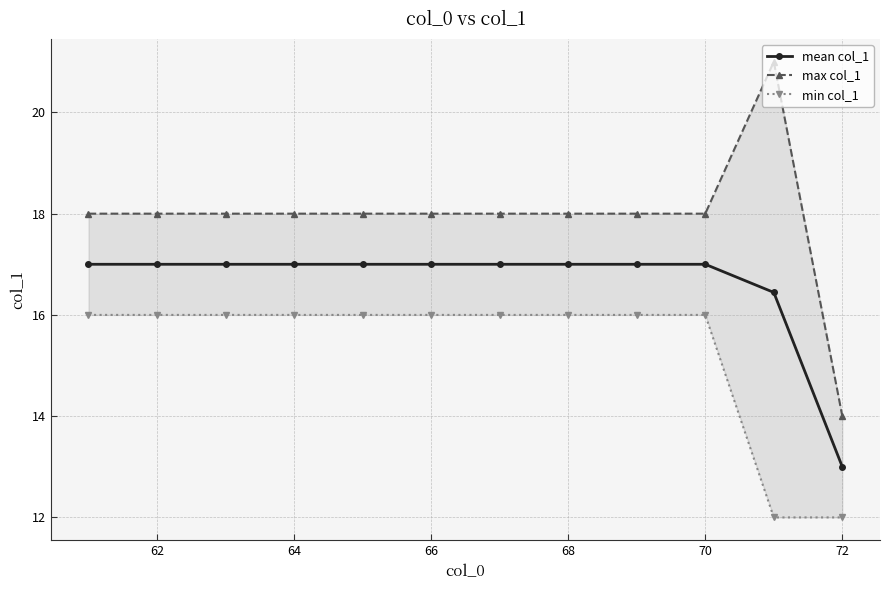

What is the maximum value for mean col_1?

17.0